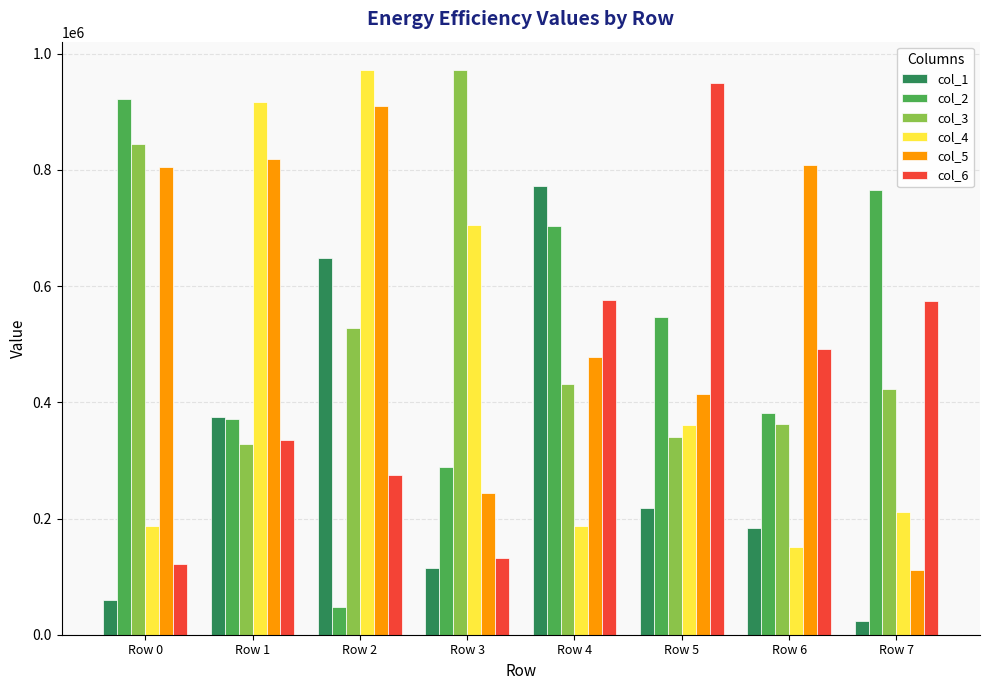

What is the spread (max minus min) of values at Row 1?

588231